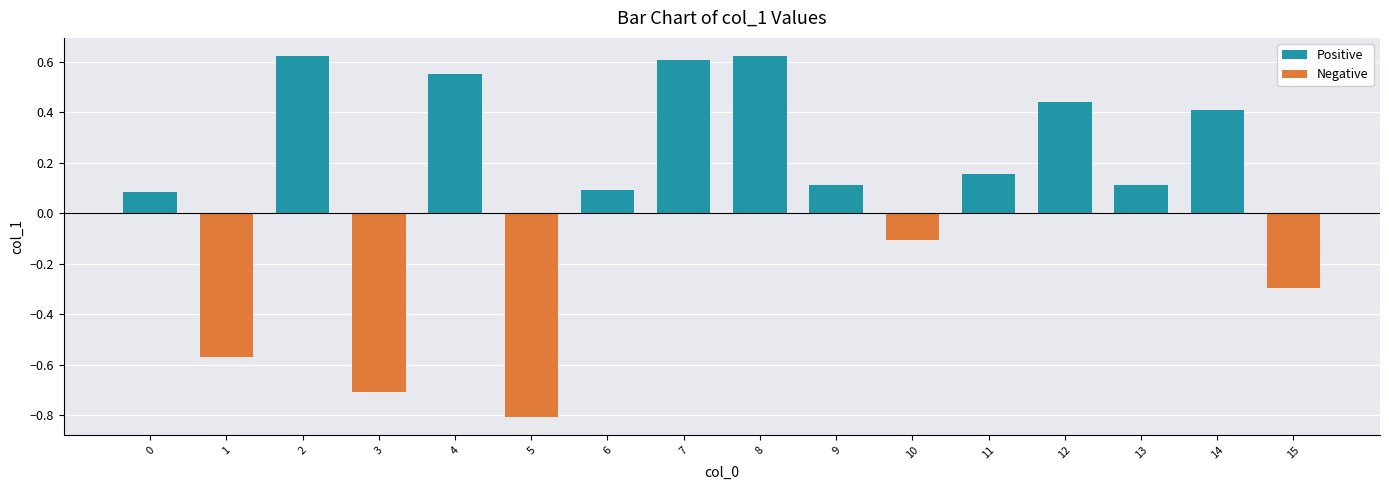

How many data points does each series have?

16